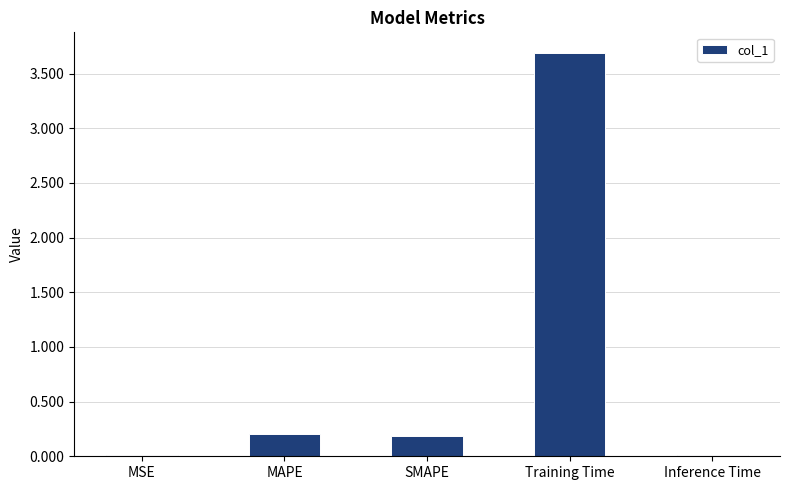

Read the value at MAPE.

0.2